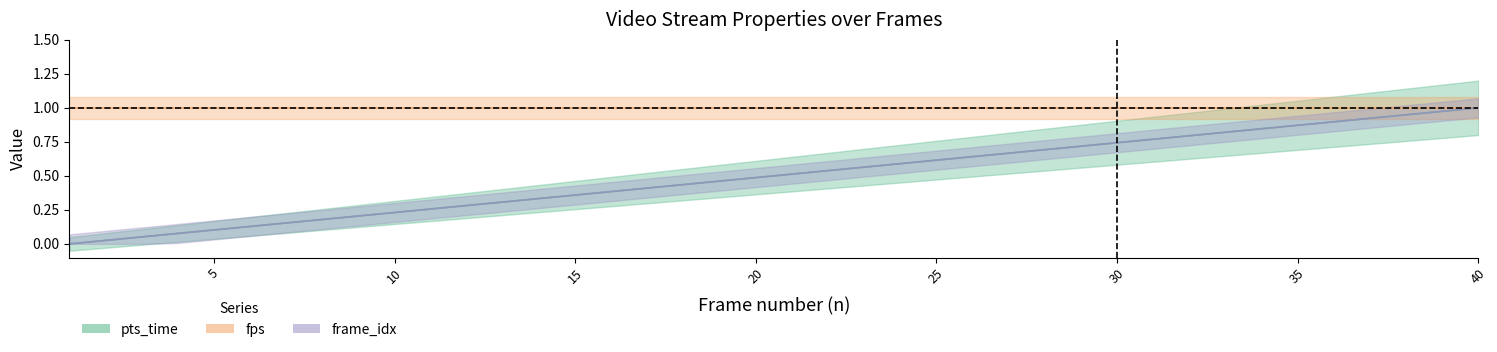

How many data points in pts_time are above 0?

39